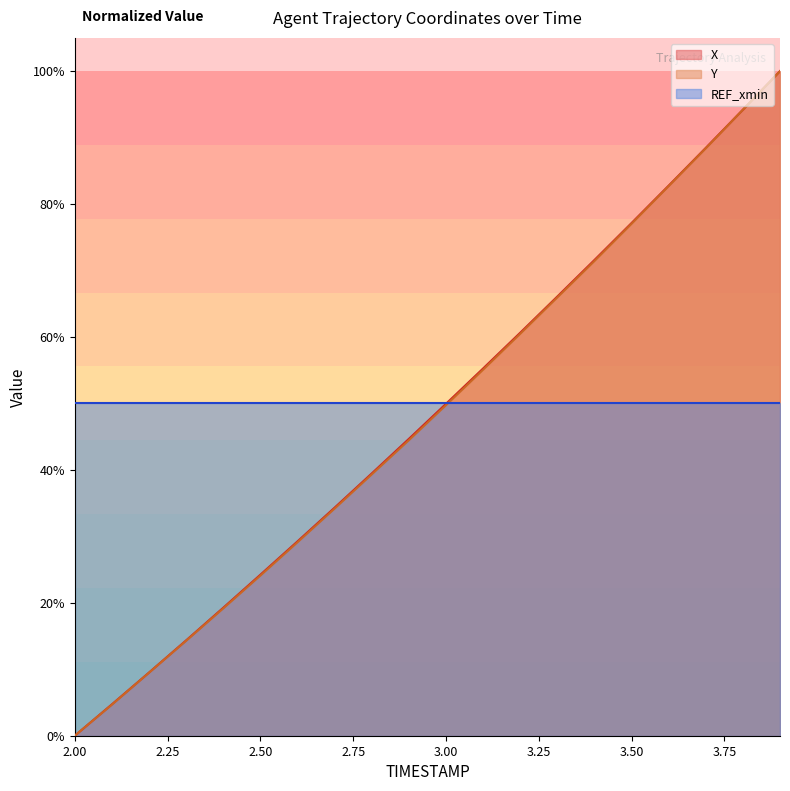

Rank the categories by X value from lowest to highest.

2.0, 2.1, 2.2, 2.3, 2.4, 2.5, 2.6, 2.7, 2.8, 2.9, 3.0, 3.1, 3.2, 3.3, 3.4, 3.5, 3.6, 3.7, 3.8, 3.9